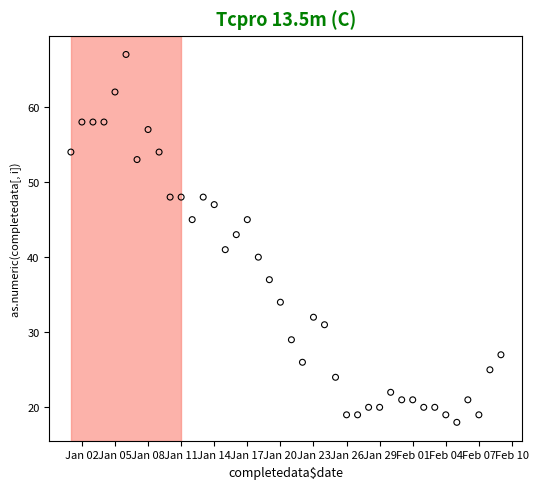

What is the range of X values (max minus min)?

39